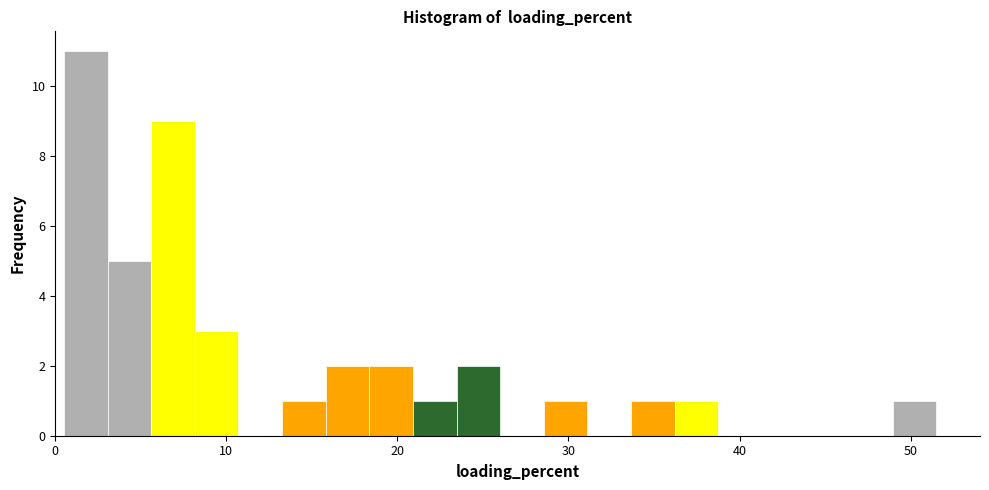

Around what value on the x-axis is the tallest bar? Give the approximate position of its centre, as read against the axis.

2